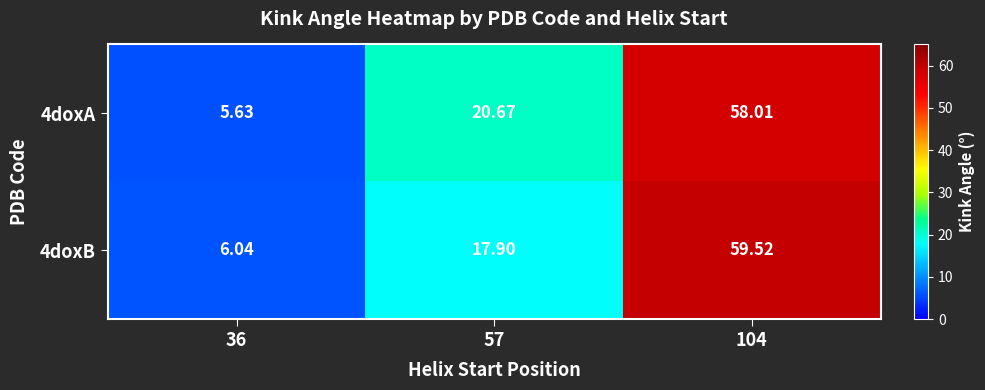

How many values in the 4doxA series are below 20?

1